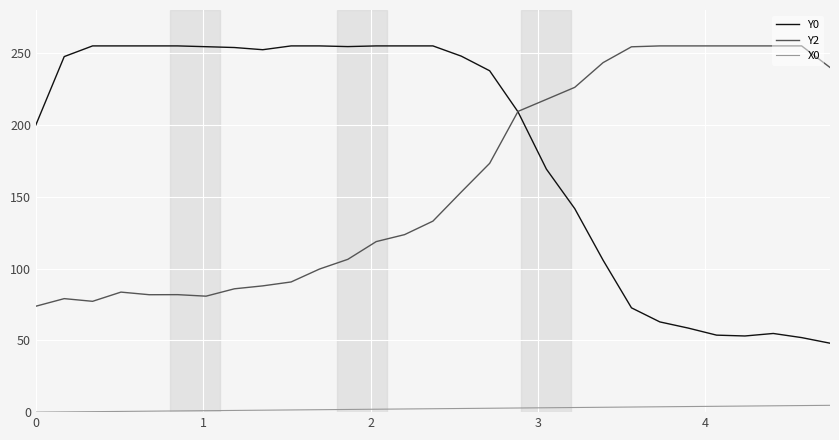

Which series has the largest total across all categories?

Y0